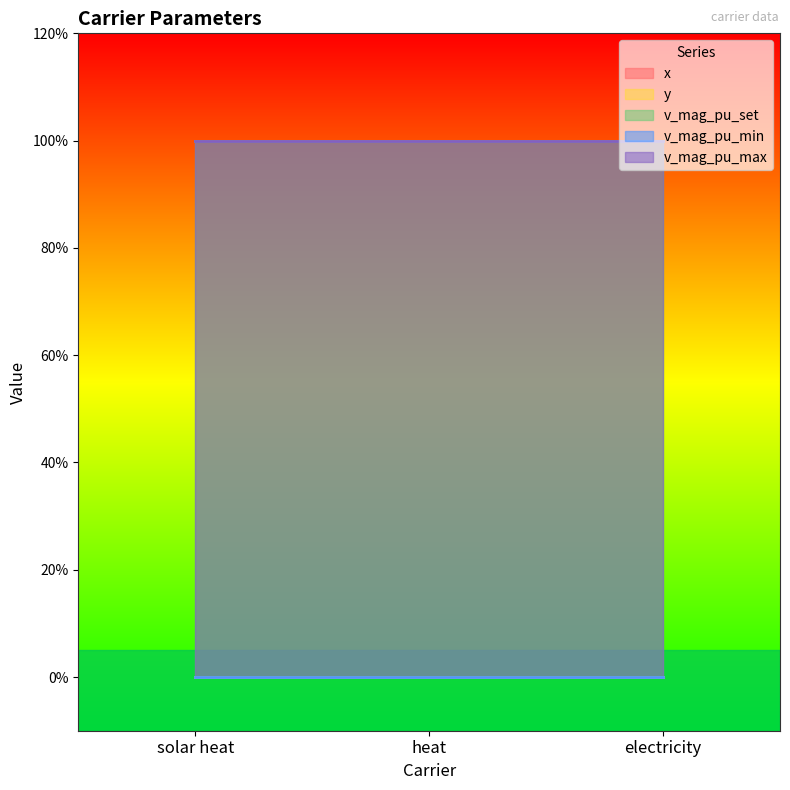

Between electricity and heat, which is larger?

electricity